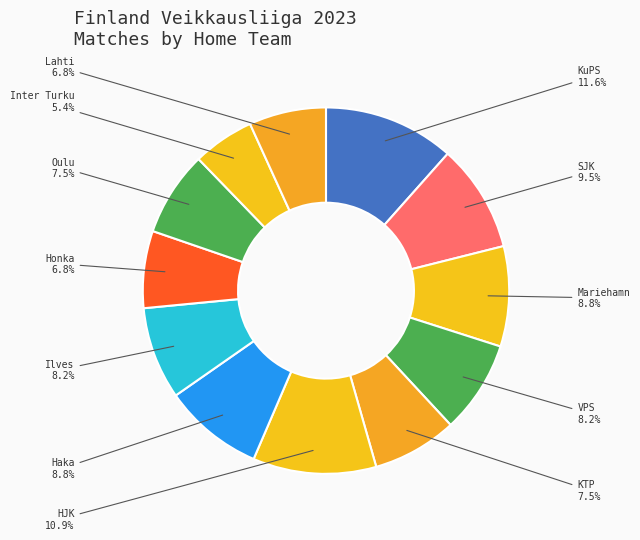

Is there a majority slice in this chart?

No